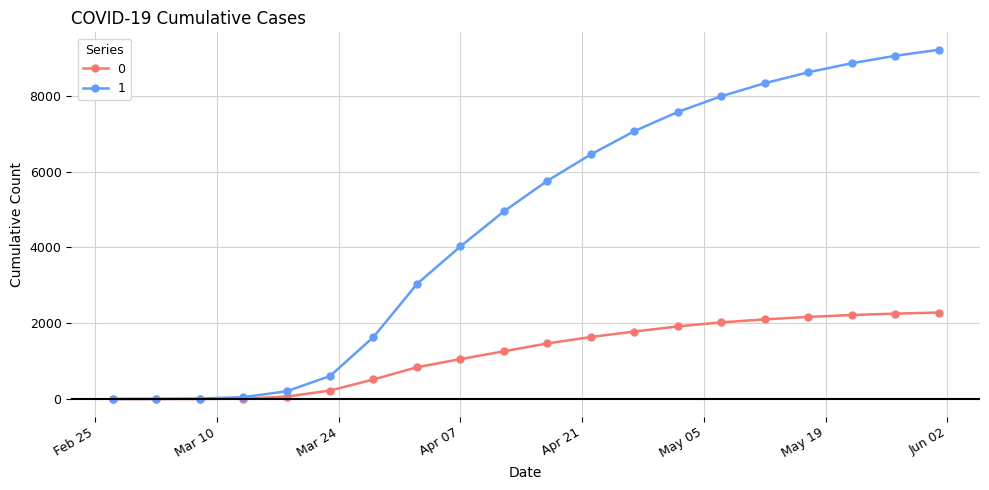

What is the maximum value for 0?

2284